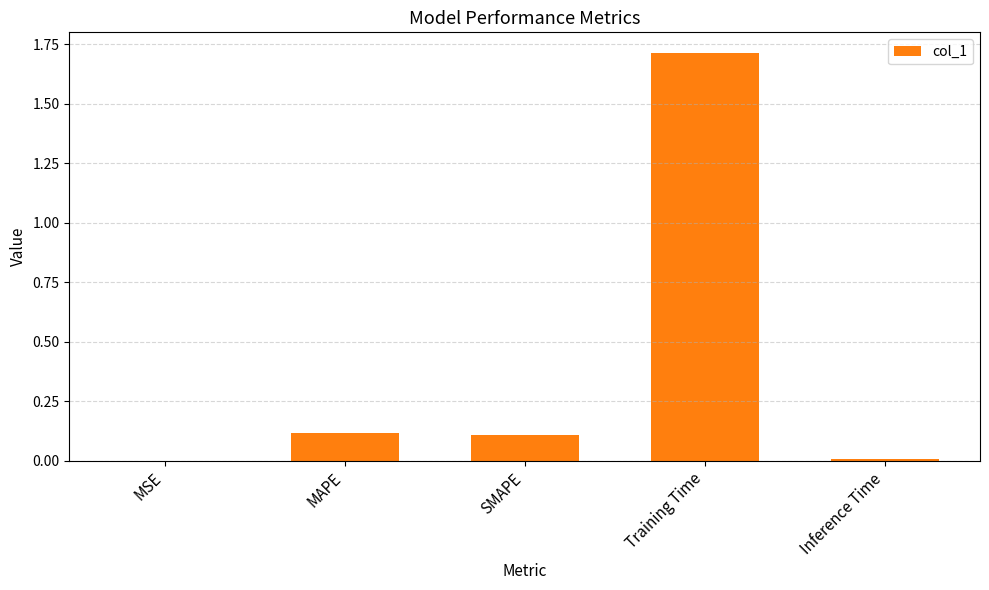

Between Training Time and MSE, which is larger?

Training Time